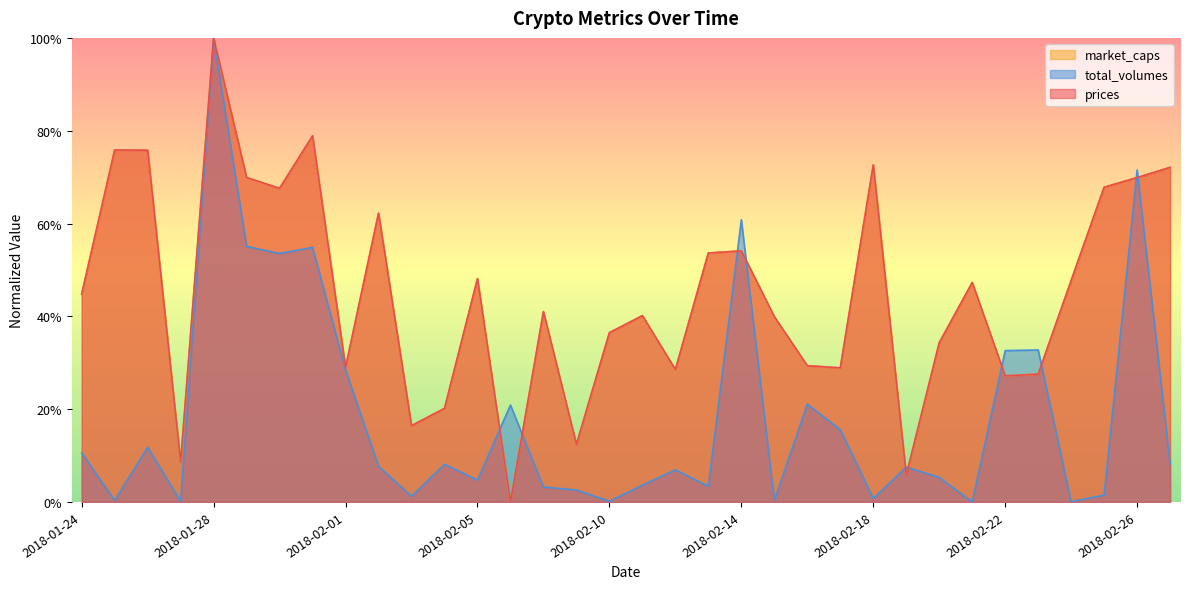

After their last crossing, which series has the higher values: total_volumes or market_caps?

market_caps